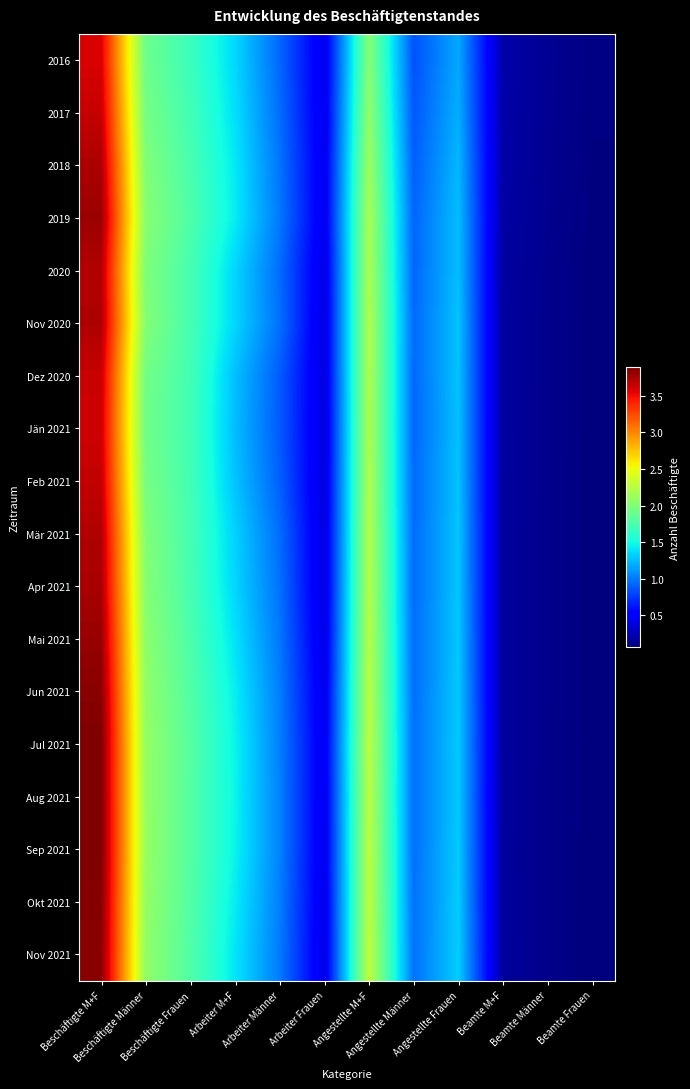

Reading left to right, list all the values displayed in this chart.

2016: Beschäftigte M+F=3586878	Beschäftigte Männer=1909026	Beschäftigte Frauen=1677852	Arbeiter M+F=1354929	Arbeiter Männer=930465	Arbeiter Frauen=424464	Angestellte M+F=2024120	Angestellte Männer=848550	Angestellte Frauen=1175570	Beamte M+F=207829	Beamte Männer=130011	Beamte Frauen=77818
2017: Beschäftigte M+F=3655302	Beschäftigte Männer=1949708	Beschäftigte Frauen=1705594	Arbeiter M+F=1382074	Arbeiter Männer=953330	Arbeiter Frauen=428744	Angestellte M+F=2072244	Angestellte Männer=870397	Angestellte Frauen=1201847	Beamte M+F=200984	Beamte Männer=125981	Beamte Frauen=75003
2018: Beschäftigte M+F=3741495	Beschäftigte Männer=2000160	Beschäftigte Frauen=1741335	Arbeiter M+F=1416118	Arbeiter Männer=980588	Arbeiter Frauen=435530	Angestellte M+F=2131485	Angestellte Männer=897642	Angestellte Frauen=1233843	Beamte M+F=193892	Beamte Männer=121930	Beamte Frauen=71962
2019: Beschäftigte M+F=3797317	Beschäftigte Männer=2034010	Beschäftigte Frauen=1763307	Arbeiter M+F=1431138	Arbeiter Männer=995050	Arbeiter Frauen=436088	Angestellte M+F=2181007	Angestellte Männer=922227	Angestellte Frauen=1258780	Beamte M+F=185172	Beamte Männer=116733	Beamte Frauen=68439
2020: Beschäftigte M+F=3717176	Beschäftigte Männer=1990922	Beschäftigte Frauen=1726254	Arbeiter M+F=1348241	Arbeiter Männer=948775	Arbeiter Frauen=399466	Angestellte M+F=2193306	Angestellte Männer=931037	Angestellte Frauen=1262269	Beamte M+F=175629	Beamte Männer=111110	Beamte Frauen=64519
Nov 2020: Beschäftigte M+F=3737477	Beschäftigte Männer=2012869	Beschäftigte Frauen=1724608	Arbeiter M+F=1348686	Arbeiter Männer=963784	Arbeiter Frauen=384902	Angestellte M+F=2217139	Angestellte Männer=940322	Angestellte Frauen=1276817	Beamte M+F=171652	Beamte Männer=108763	Beamte Frauen=62889
Dez 2020: Beschäftigte M+F=3645408	Beschäftigte Männer=1931262	Beschäftigte Frauen=1714146	Arbeiter M+F=1264032	Arbeiter Männer=885975	Arbeiter Frauen=378057	Angestellte M+F=2210316	Angestellte Männer=936926	Angestellte Frauen=1273390	Beamte M+F=171060	Beamte Männer=108361	Beamte Frauen=62699
Jän 2021: Beschäftigte M+F=3630847	Beschäftigte Männer=1923447	Beschäftigte Frauen=1707400	Arbeiter M+F=1254669	Arbeiter Männer=880315	Arbeiter Frauen=374354	Angestellte M+F=2206191	Angestellte Männer=935577	Angestellte Frauen=1270614	Beamte M+F=169987	Beamte Männer=107555	Beamte Frauen=62432
Feb 2021: Beschäftigte M+F=3664047	Beschäftigte Männer=1951293	Beschäftigte Frauen=1712754	Arbeiter M+F=1280355	Arbeiter Männer=904654	Arbeiter Frauen=375701	Angestellte M+F=2214224	Angestellte Männer=939411	Angestellte Frauen=1274813	Beamte M+F=169468	Beamte Männer=107228	Beamte Frauen=62240
Mär 2021: Beschäftigte M+F=3728585	Beschäftigte Männer=2004685	Beschäftigte Frauen=1723900	Arbeiter M+F=1330724	Arbeiter Männer=951268	Arbeiter Frauen=379456	Angestellte M+F=2229379	Angestellte Männer=946516	Angestellte Frauen=1282863	Beamte M+F=168482	Beamte Männer=106901	Beamte Frauen=61581
Apr 2021: Beschäftigte M+F=3751632	Beschäftigte Männer=2024192	Beschäftigte Frauen=1727440	Arbeiter M+F=1348573	Arbeiter Männer=968224	Arbeiter Frauen=380349	Angestellte M+F=2235684	Angestellte Männer=949872	Angestellte Frauen=1285812	Beamte M+F=167375	Beamte Männer=106096	Beamte Frauen=61279
Mai 2021: Beschäftigte M+F=3807625	Beschäftigte Männer=2052652	Beschäftigte Frauen=1754973	Arbeiter M+F=1393705	Arbeiter Männer=992608	Arbeiter Frauen=401097	Angestellte M+F=2247293	Angestellte Männer=954492	Angestellte Frauen=1292801	Beamte M+F=166627	Beamte Männer=105552	Beamte Frauen=61075
Jun 2021: Beschäftigte M+F=3858420	Beschäftigte Männer=2076741	Beschäftigte Frauen=1781679	Arbeiter M+F=1437257	Arbeiter Männer=1013288	Arbeiter Frauen=423969	Angestellte M+F=2254753	Angestellte Männer=958087	Angestellte Frauen=1296666	Beamte M+F=166410	Beamte Männer=105366	Beamte Frauen=61044
Jul 2021: Beschäftigte M+F=3895217	Beschäftigte Männer=2093471	Beschäftigte Frauen=1801746	Arbeiter M+F=1460744	Arbeiter Männer=1022996	Arbeiter Frauen=437748	Angestellte M+F=2268874	Angestellte Männer=965678	Angestellte Frauen=1303196	Beamte M+F=165599	Beamte Männer=104797	Beamte Frauen=60802
Aug 2021: Beschäftigte M+F=3890940	Beschäftigte Männer=2096926	Beschäftigte Frauen=1794014	Arbeiter M+F=1463963	Arbeiter Männer=1029164	Arbeiter Frauen=434799	Angestellte M+F=2262233	Angestellte Männer=963517	Angestellte Frauen=1298716	Beamte M+F=164744	Beamte Männer=104245	Beamte Frauen=60499
Sep 2021: Beschäftigte M+F=3893054	Beschäftigte Männer=2099988	Beschäftigte Frauen=1793066	Arbeiter M+F=1458879	Arbeiter Männer=1031308	Arbeiter Frauen=427571	Angestellte M+F=2271029	Angestellte Männer=965114	Angestellte Frauen=1305915	Beamte M+F=163146	Beamte Männer=103566	Beamte Frauen=59580
Okt 2021: Beschäftigte M+F=3871564	Beschäftigte Männer=2087556	Beschäftigte Frauen=1784008	Arbeiter M+F=1429461	Arbeiter Männer=1016829	Arbeiter Frauen=412632	Angestellte M+F=2280526	Angestellte Männer=968125	Angestellte Frauen=1312401	Beamte M+F=161577	Beamte Männer=102602	Beamte Frauen=58975
Nov 2021: Beschäftigte M+F=3854056	Beschäftigte Männer=2077612	Beschäftigte Frauen=1776444	Arbeiter M+F=1404970	Arbeiter Männer=1004615	Arbeiter Frauen=400355	Angestellte M+F=2288551	Angestellte Männer=971030	Angestellte Frauen=1317521	Beamte M+F=160535	Beamte Männer=101967	Beamte Frauen=58568